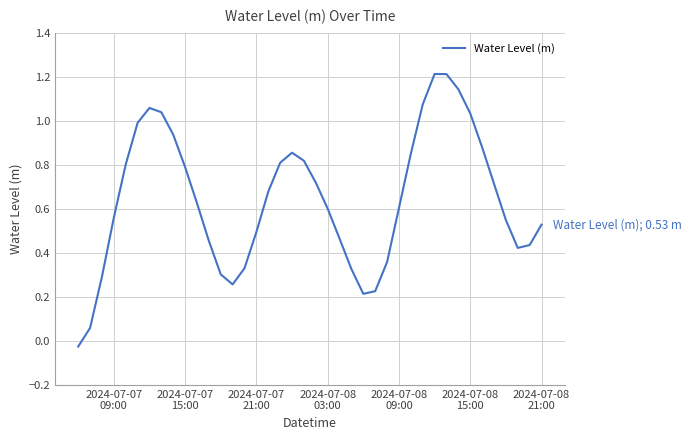

What is the difference between the maximum and minimum values?

1.2